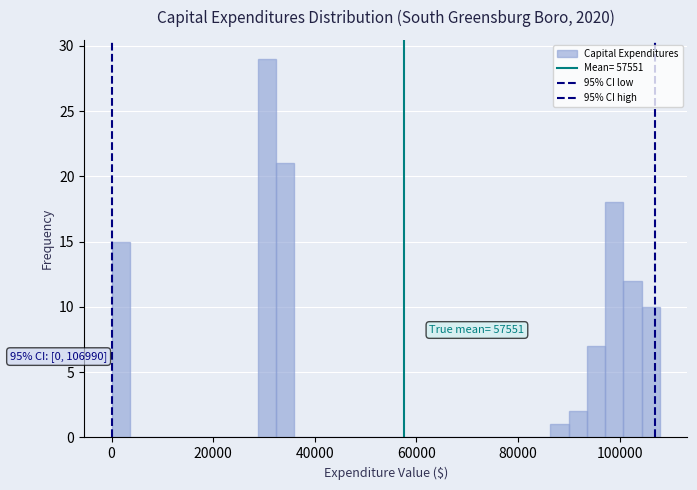

Around what value on the x-axis is the tallest bar? Give the approximate position of its centre, as read against the axis.

30000